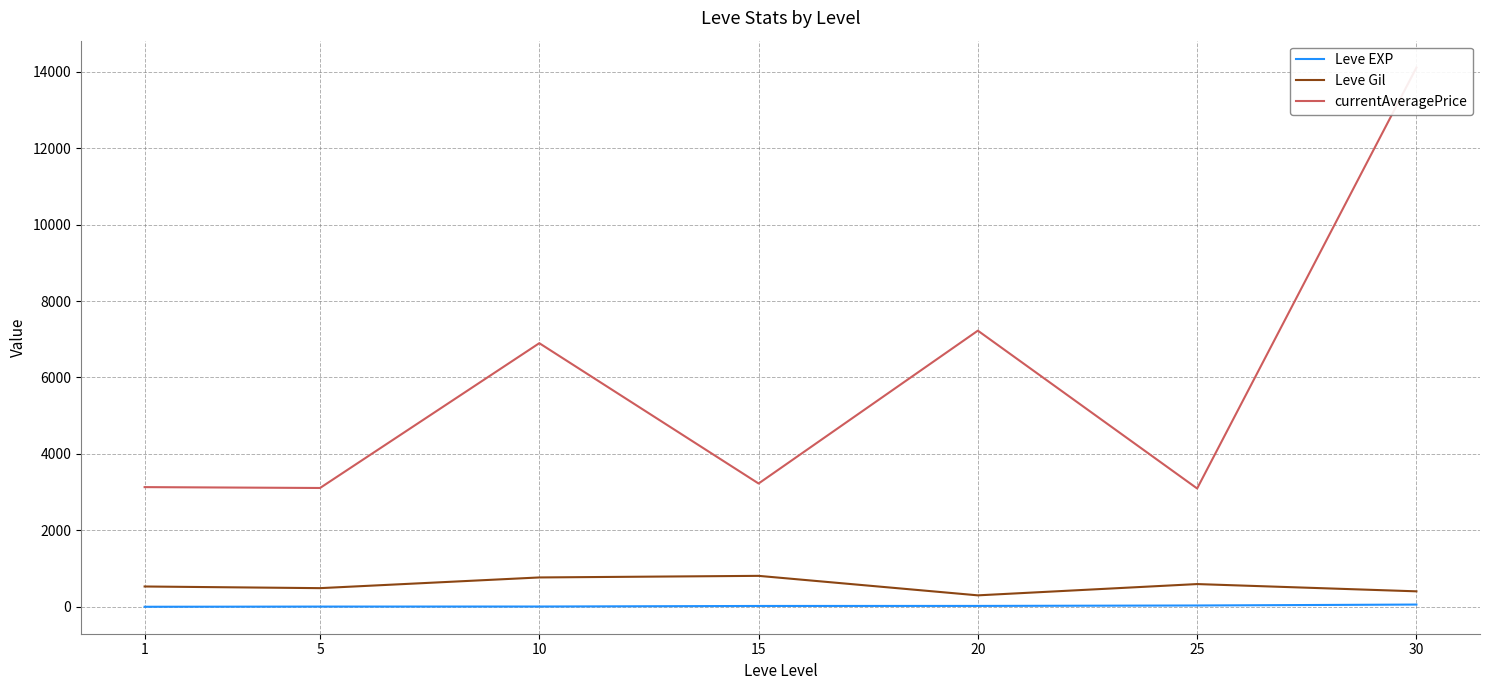

What is the difference between the highest and lowest values at 1?

3130.0